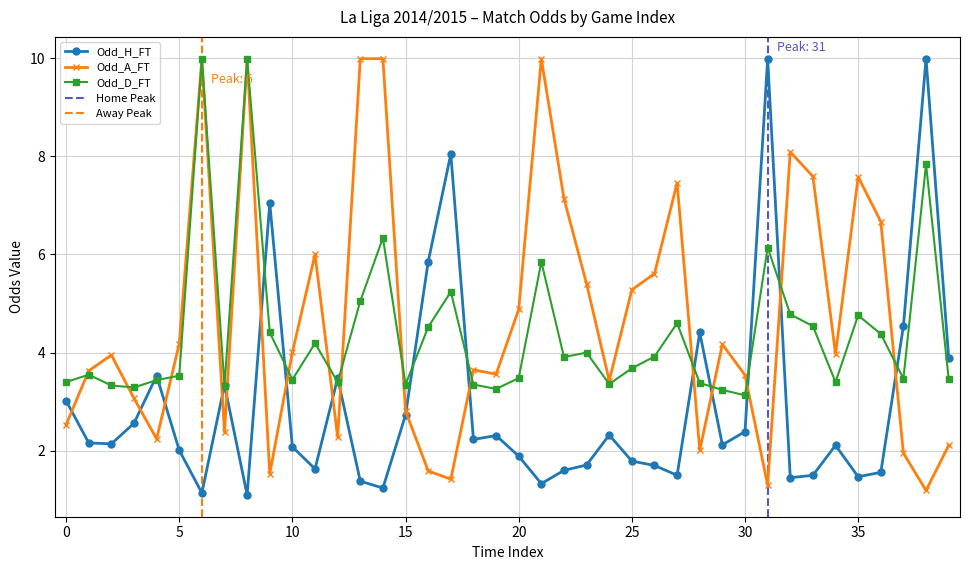

In Odd_A_FT, how many points are lower than both neighbors (excluding endpoints)?

11